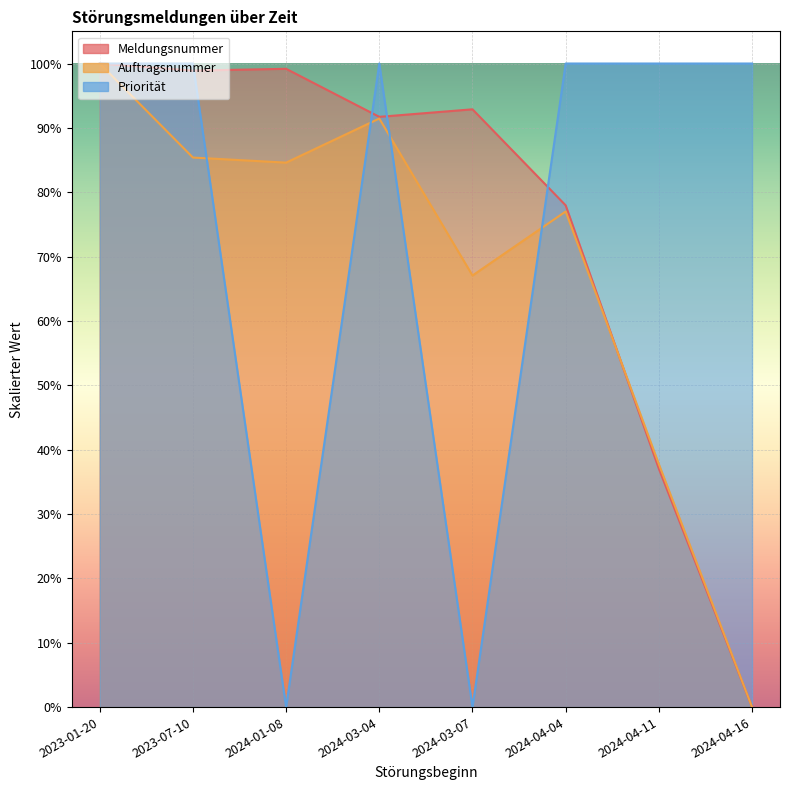

Where is the first local maximum for Auftragsnummer_scaled?

2024-03-04